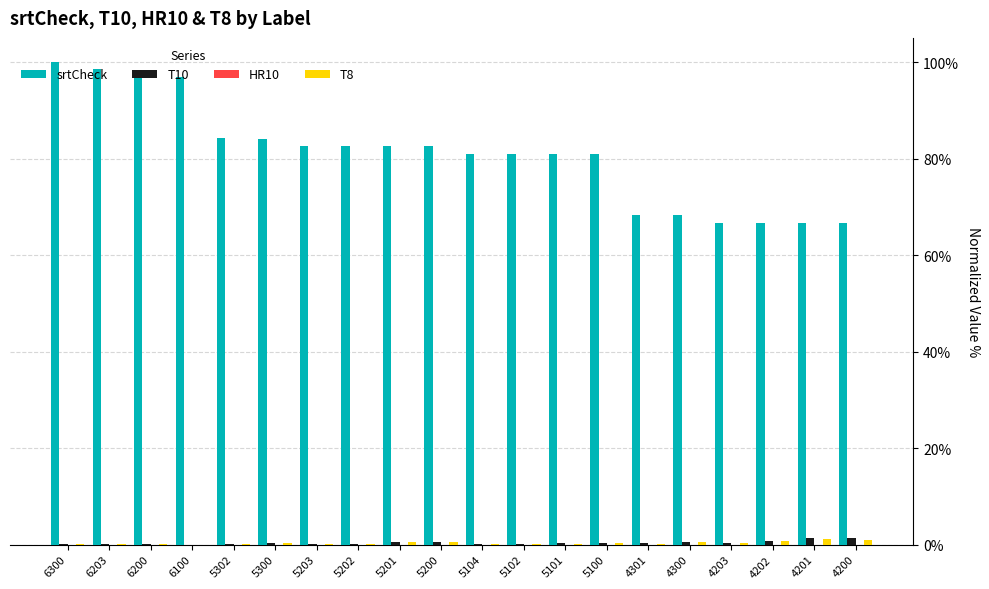

At which label is T10 closest to 0?

6100